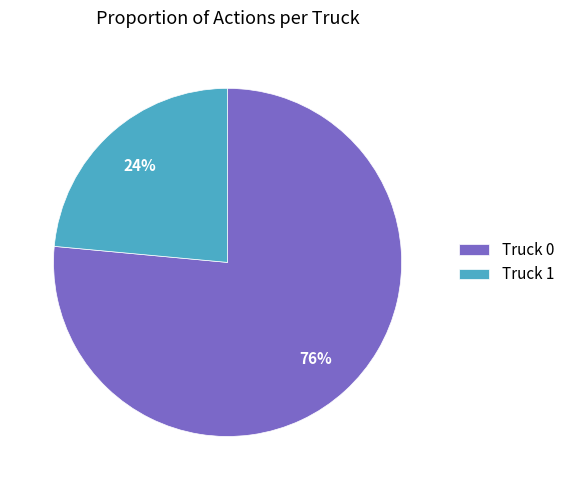

How many slices are in this pie chart?

2